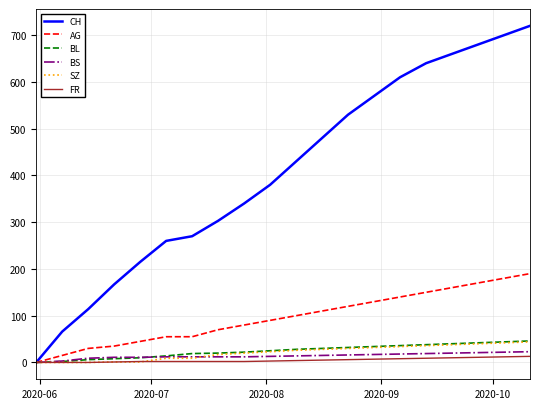

Which series has the largest range (max minus min)?

CH